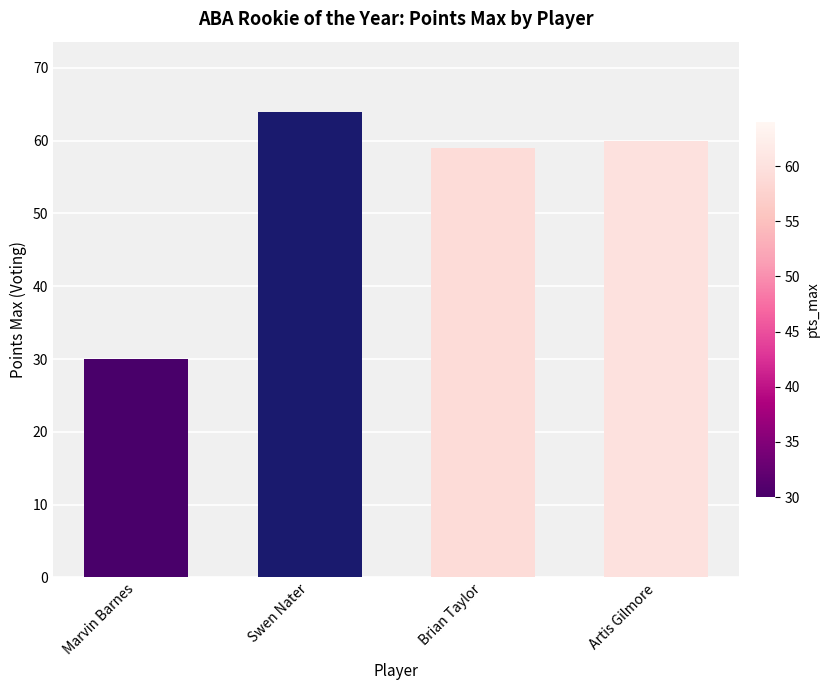

What is the ratio of the value at Brian Taylor to the value at Marvin Barnes?

2.0